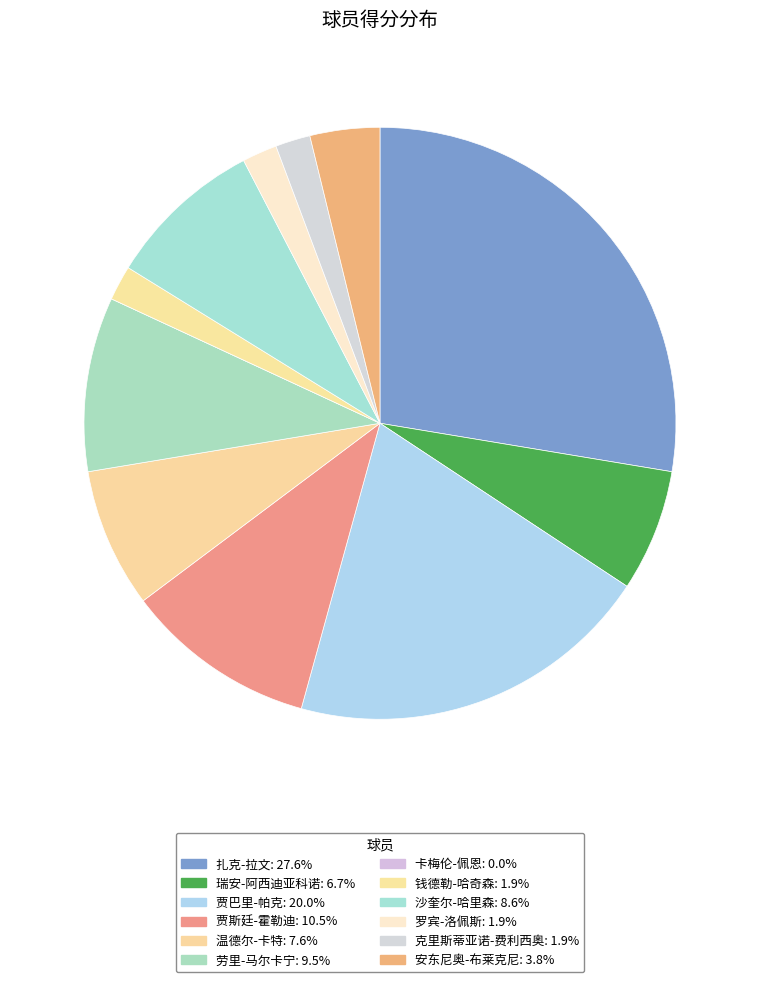

Which category has the biggest portion of the pie?

扎克-拉文